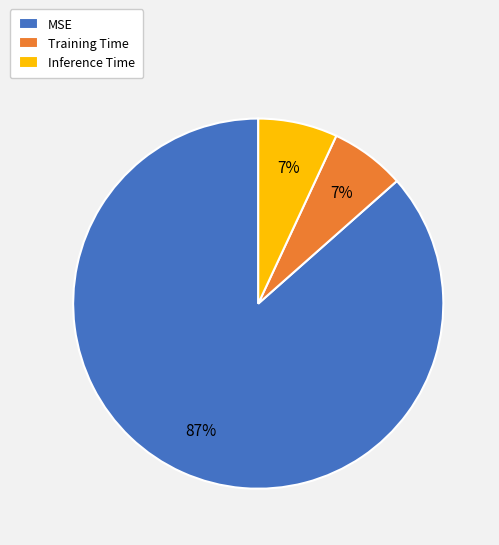

Which category has the biggest portion of the pie?

MSE